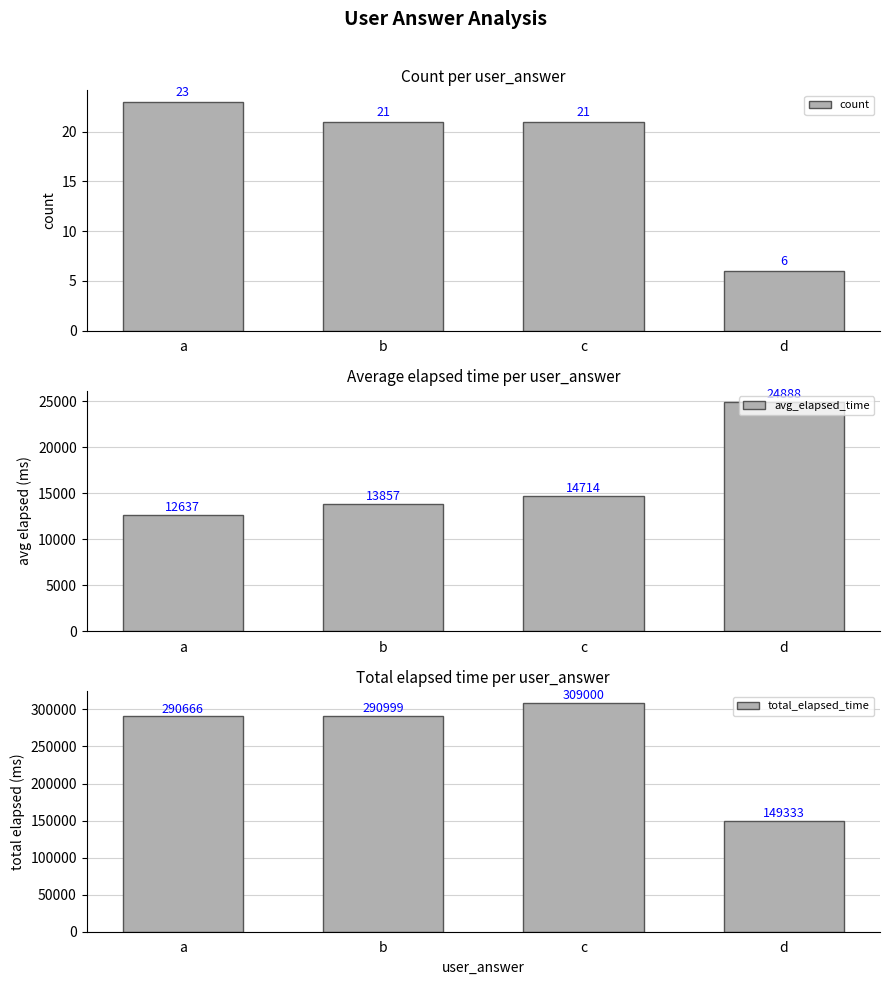

At which label is avg_elapsed_time closest to 18762?

c